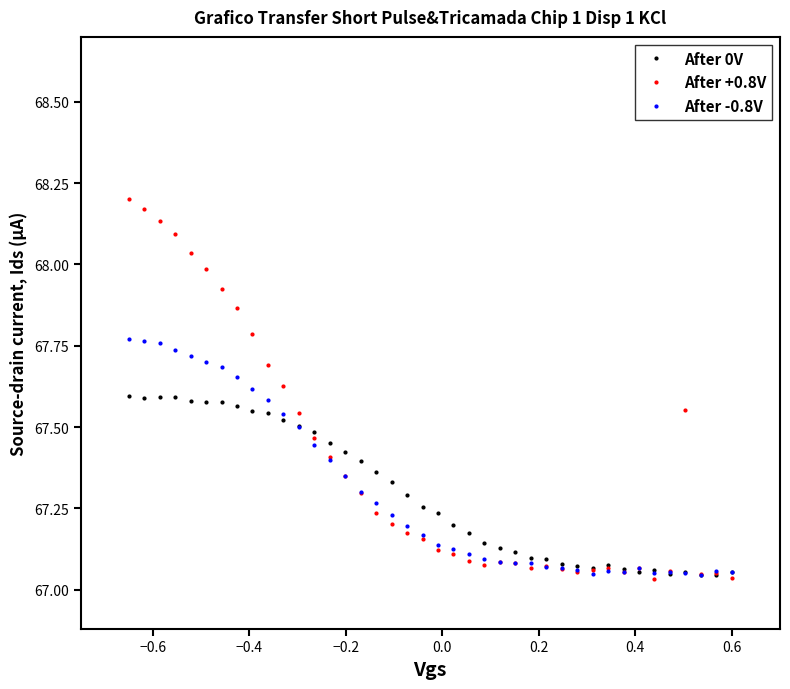

At how many categories does at least one series exceed 67?

40